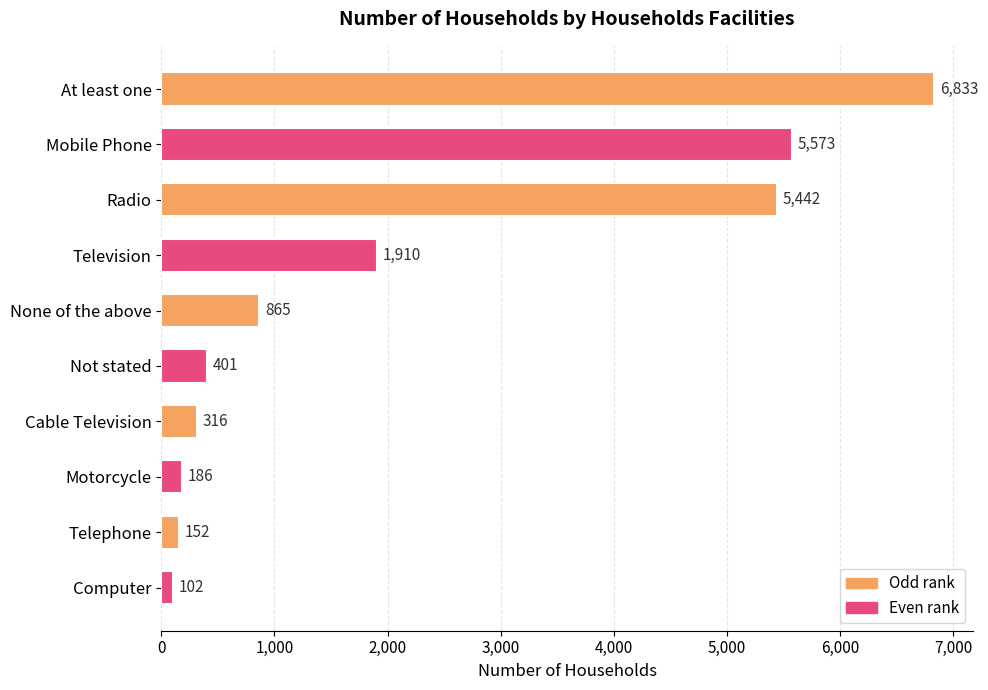

What is the sum of all values?

21780